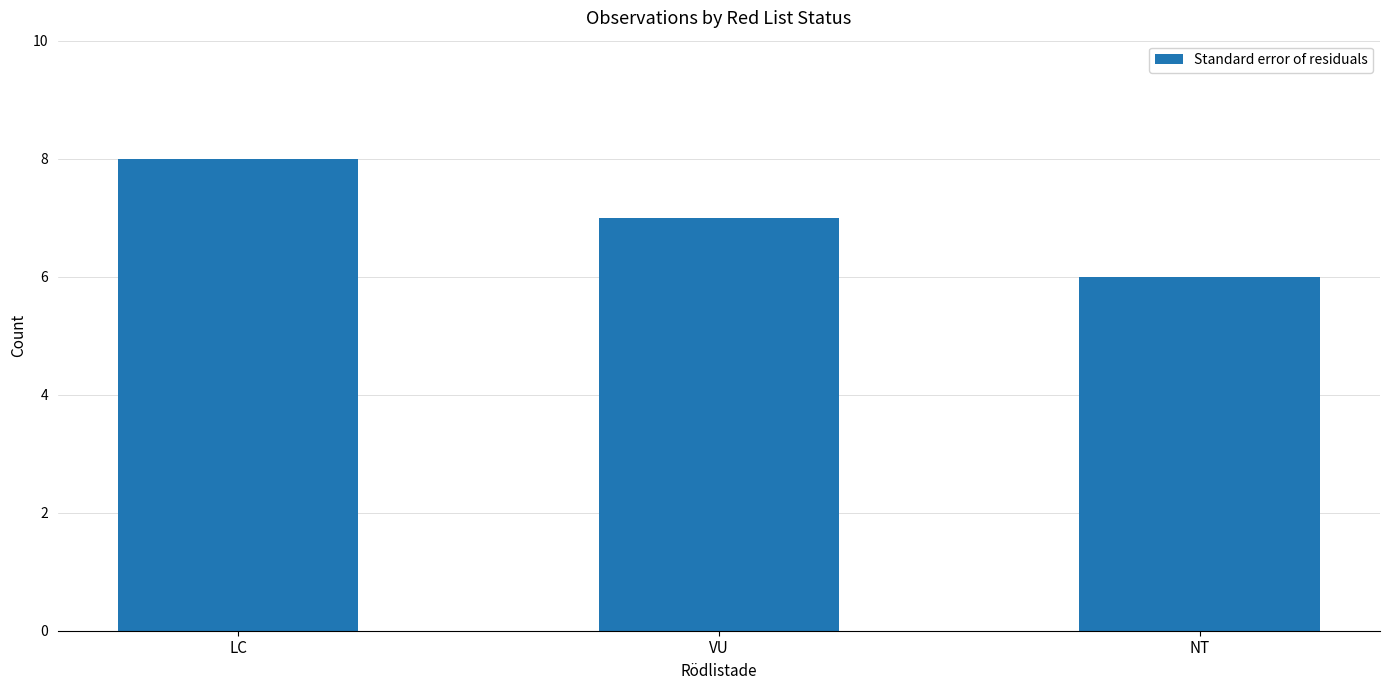

How many values are between 6 and 8?

3